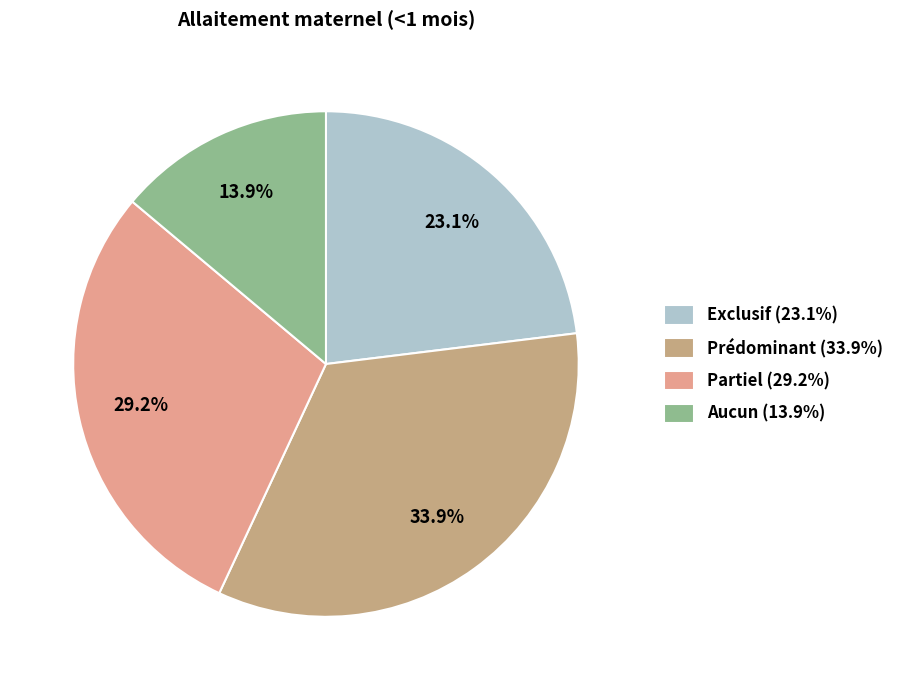

True or false: Aucun accounts for 28% of the total.

False